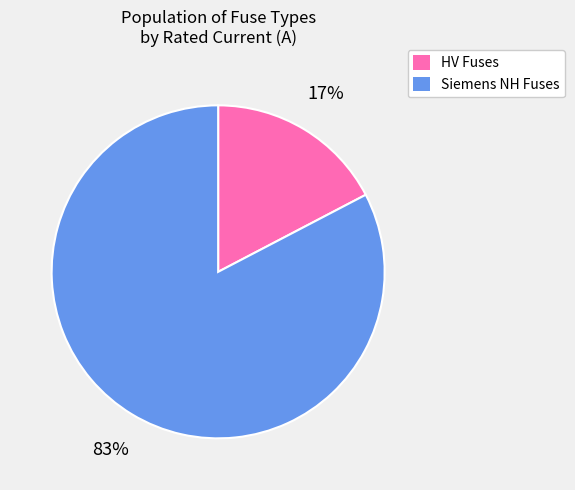

To the nearest percent, what is the average slice percentage?

50%